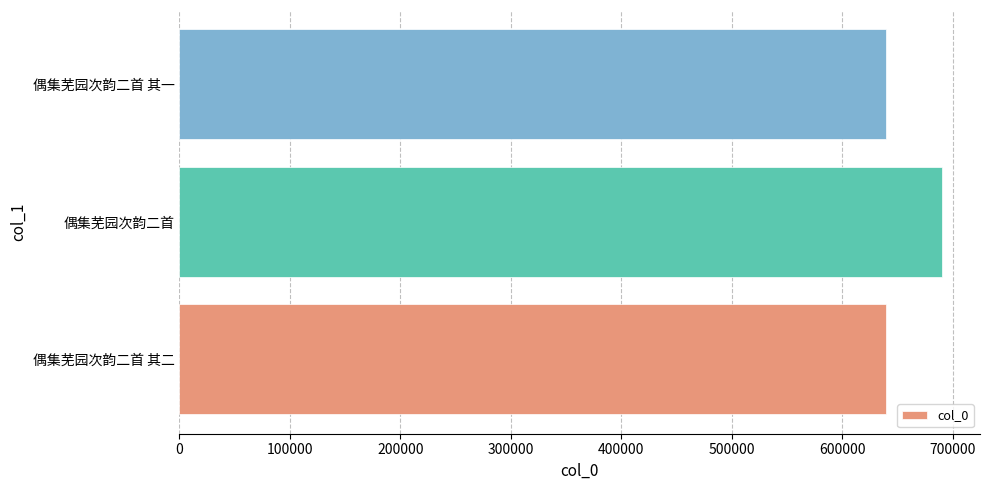

How many data points does each series have?

3